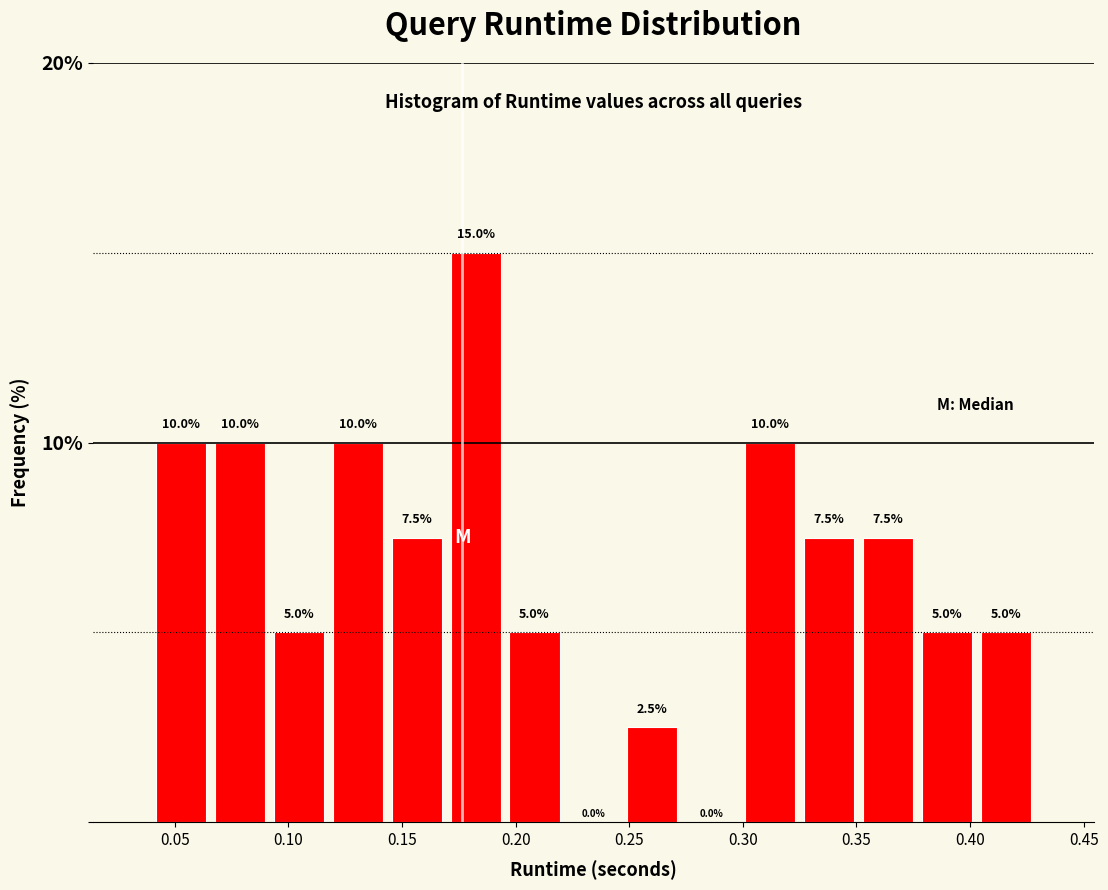

Over which range of the x-axis is the bar tallest?

0.170 to 0.195